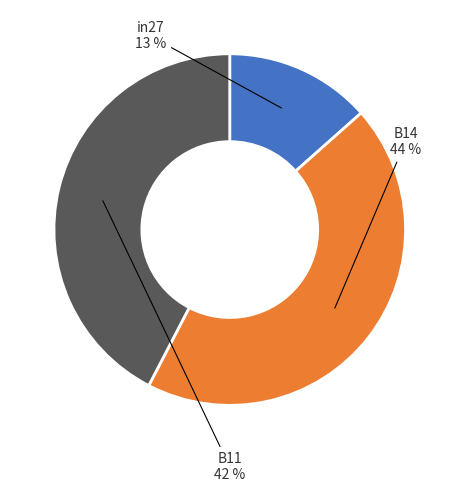

To the nearest percent, what is the difference between the largest and smallest slice percentages?

31%